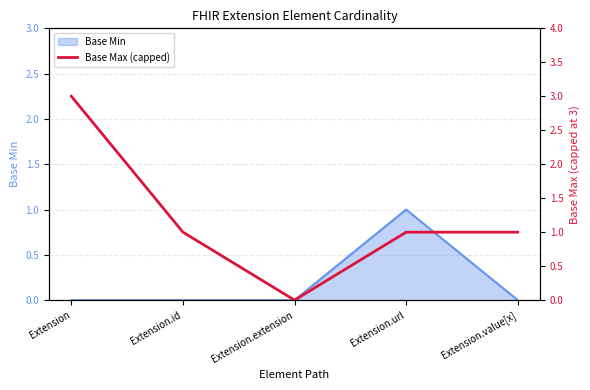

What is the label of the 5th point from the right?

Extension